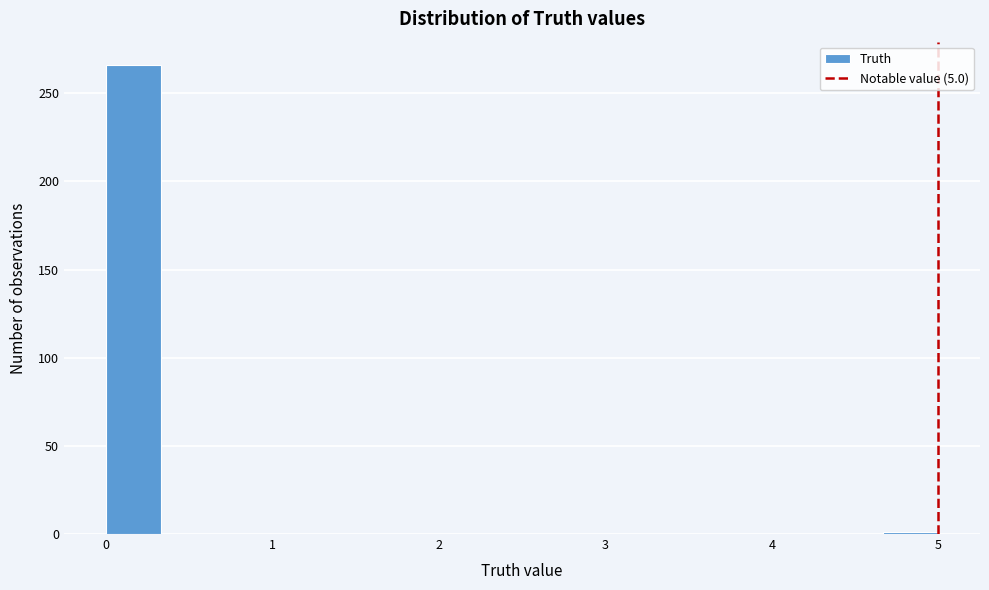

Read against the x-axis, roughly where is the centre of the tallest bar?

0.2